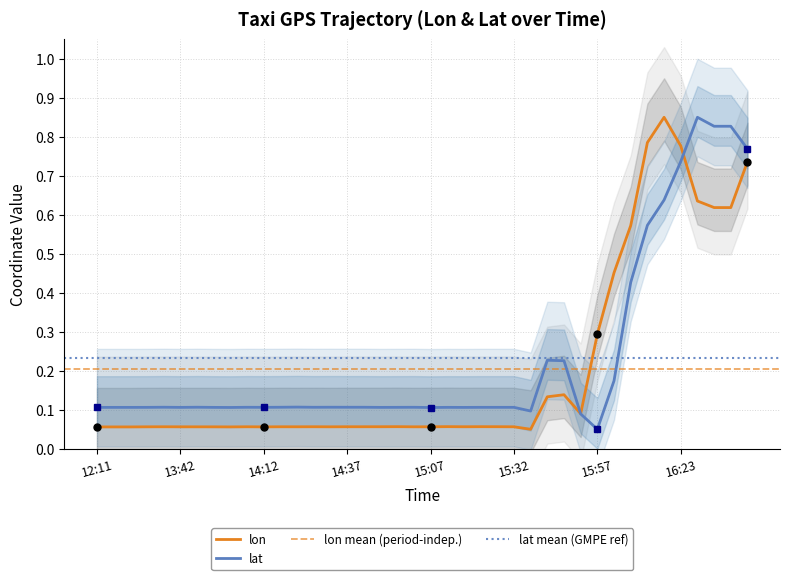

Reading left to right, what are all the values shown in this chart?

lon: 0.1	0.1	0.1	0.1	0.1	0.1	0.1	0.1	0.1	0.1	0.1	0.1	0.1	0.1	0.1	0.1	0.1	0.1	0.1	0.1	0.1	0.1	0.1	0.1	0.1	0.1	0.1	0.1	0.1	0.1	0.3	0.5	0.6	0.8	0.9	0.8	0.6	0.6	0.6	0.7
lat: 0.1	0.1	0.1	0.1	0.1	0.1	0.1	0.1	0.1	0.1	0.1	0.1	0.1	0.1	0.1	0.1	0.1	0.1	0.1	0.1	0.1	0.1	0.1	0.1	0.1	0.1	0.1	0.2	0.2	0.1	0.1	0.2	0.4	0.6	0.6	0.7	0.9	0.8	0.8	0.8